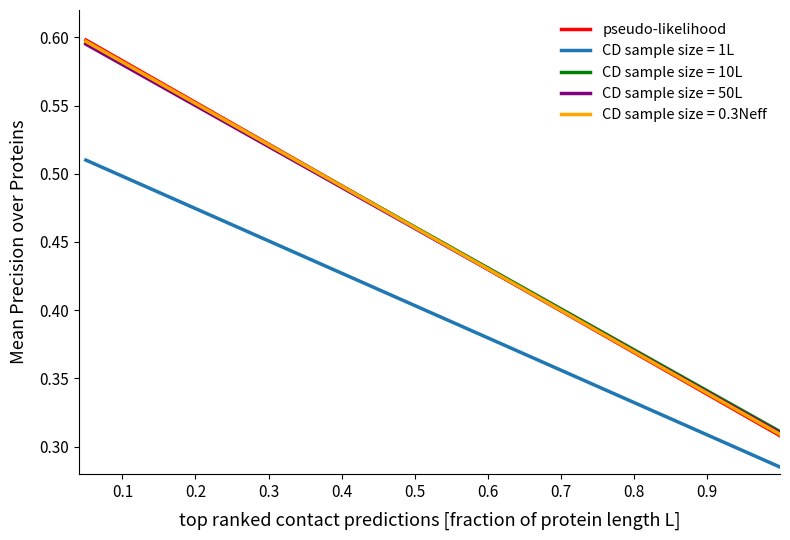

Which series has the largest range (max minus min)?

pseudo-likelihood